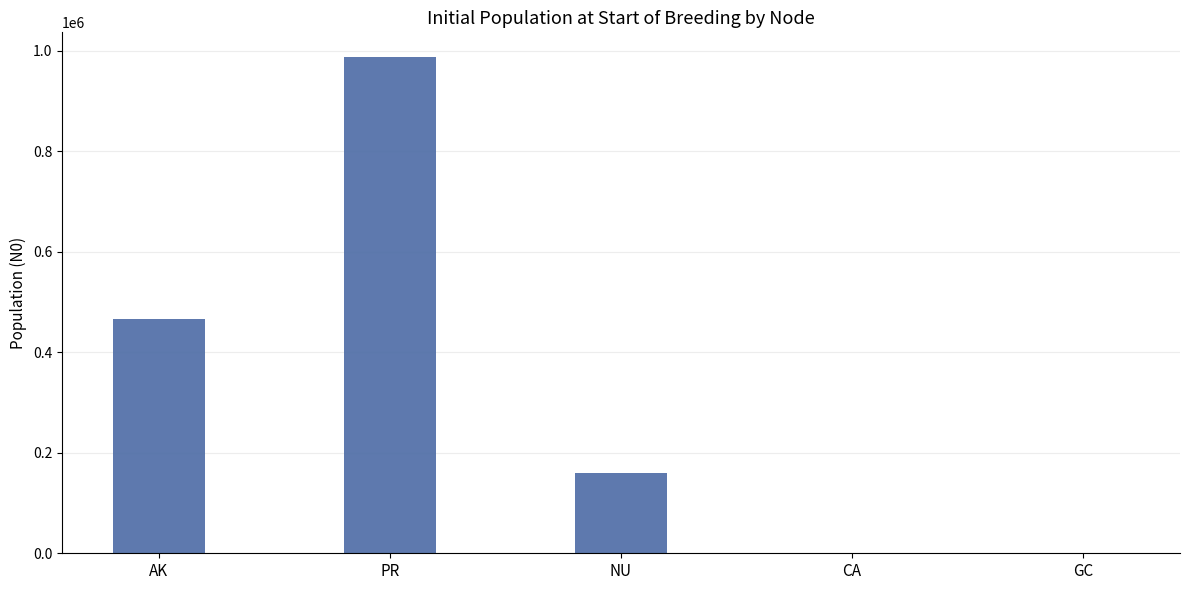

What is the sum of all values?

1612500